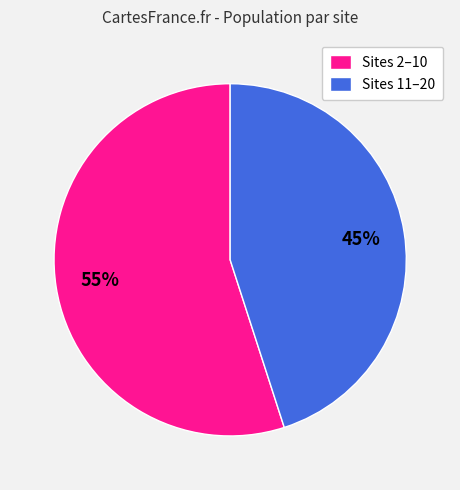

To the nearest percent, what is the difference between the largest and smallest slice percentages?

10%